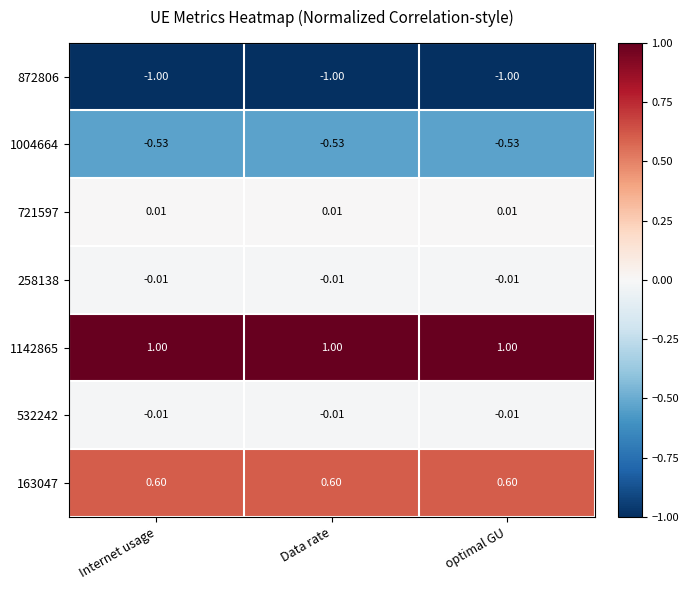

Is the value of 1142865 at Data rate greater than the value of 258138 at Internet usage?

Yes